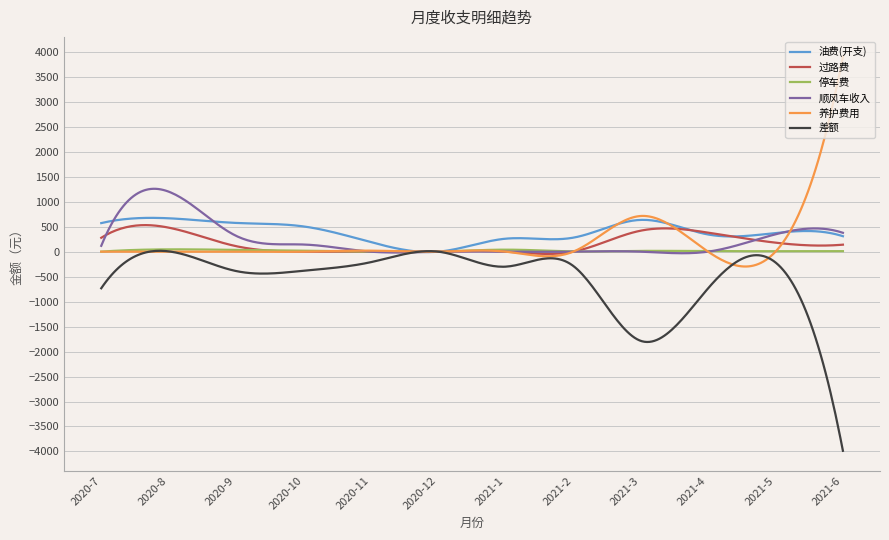

What is the smallest value displayed?

-3986.7